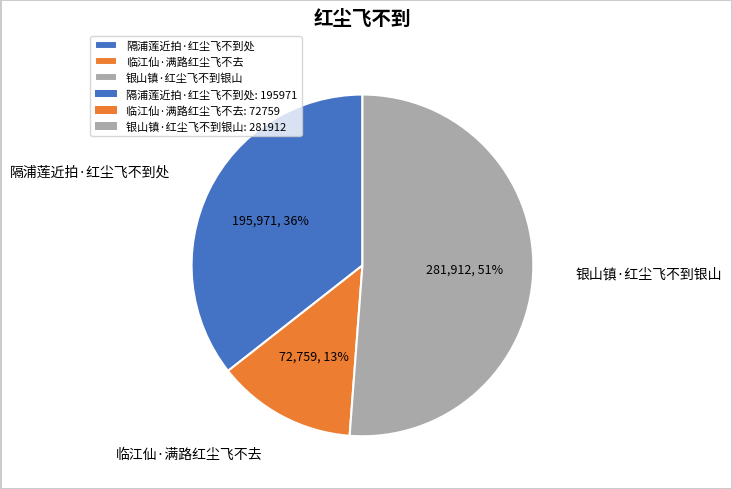

Combined, do 临江仙·满路红尘飞不去 and 隔浦莲近拍·红尘飞不到处 account for over 50%?

No